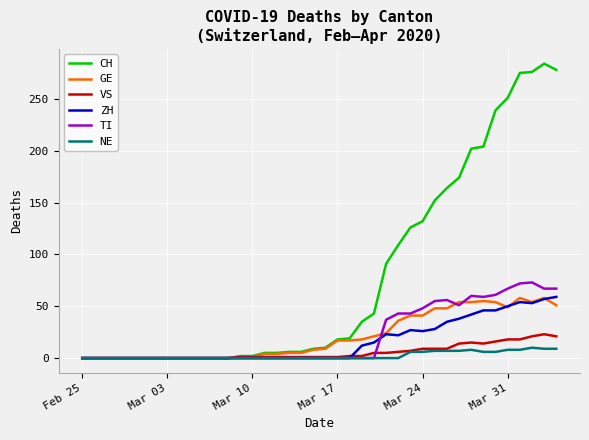

Which series has the largest total across all categories?

CH